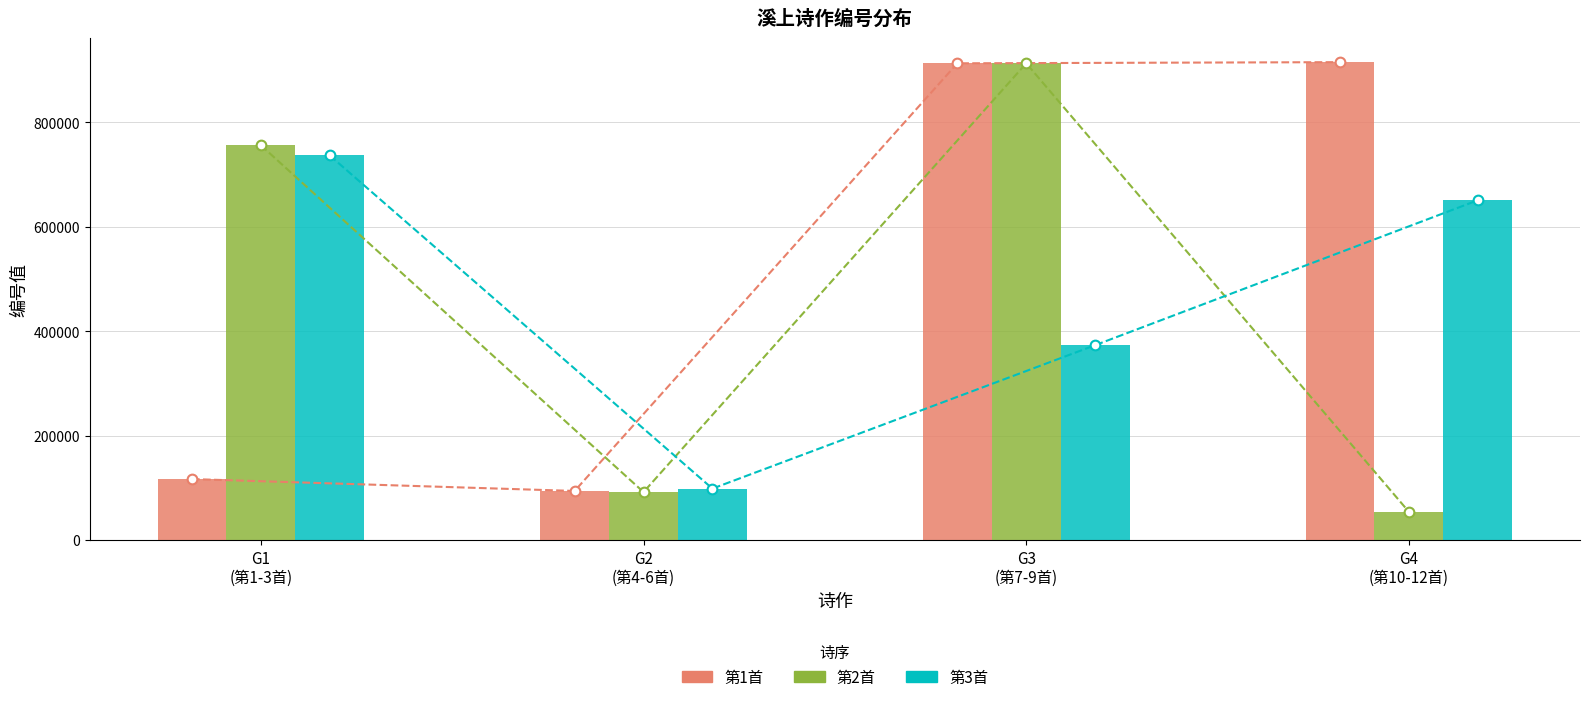

Between G3
(第7-9首) and G4
(第10-12首), which series saw the biggest shift?

第2首